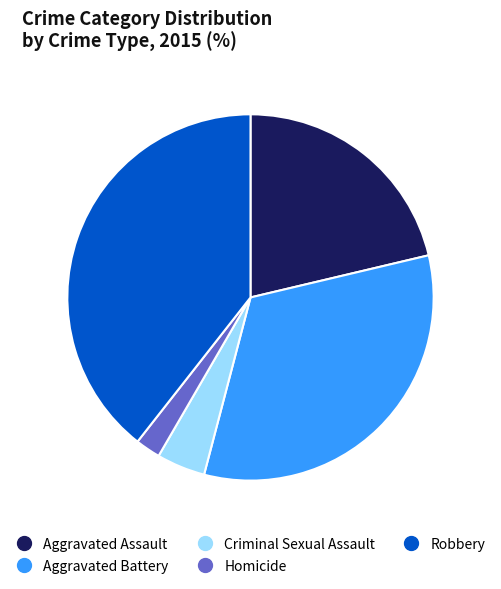

Combined, do Criminal Sexual Assault and Aggravated Battery account for over 50%?

No